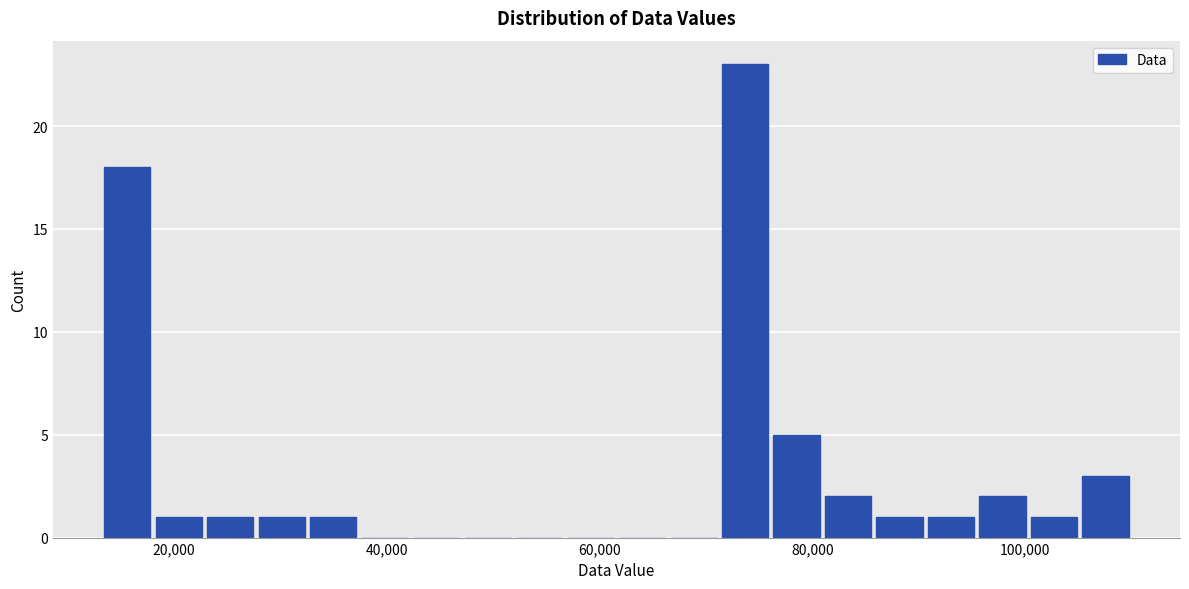

Read against the x-axis, roughly where is the centre of the tallest bar?

74000